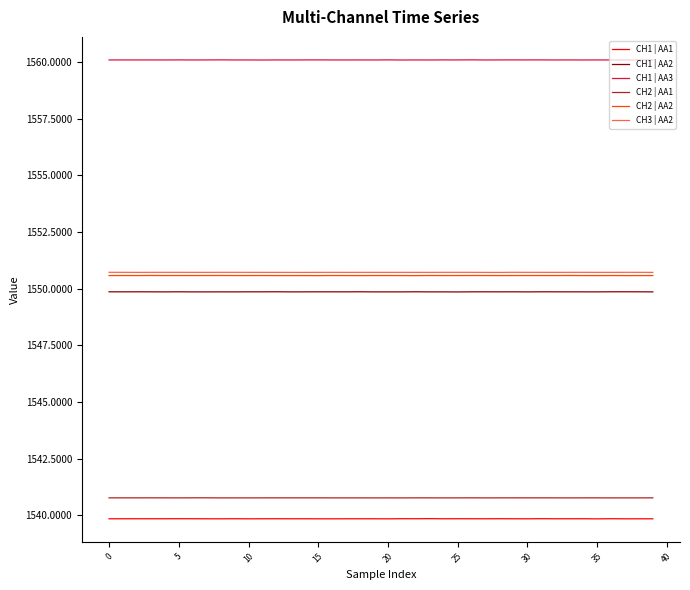

Which series has the largest total across all categories?

CH1 | AA3